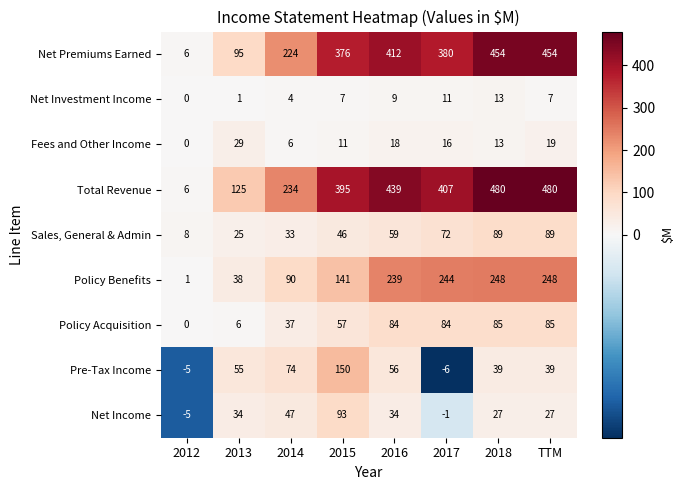

What is the minimum value for Net Income?

-5